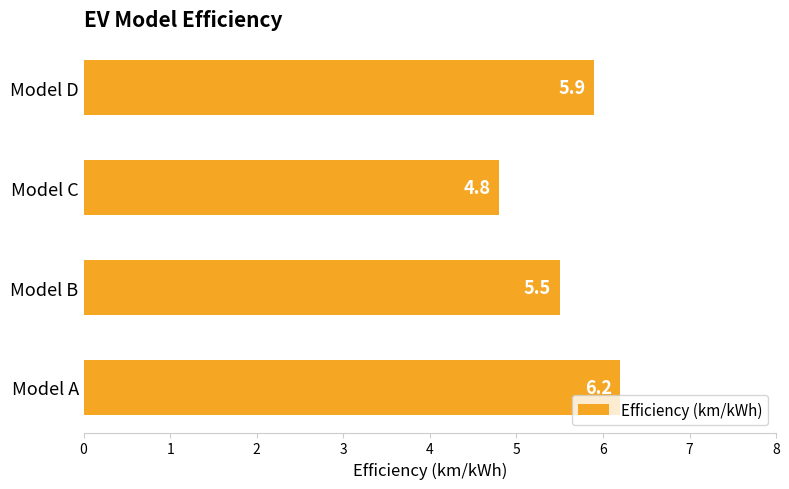

Rank the categories by value from lowest to highest.

Model C, Model B, Model D, Model A